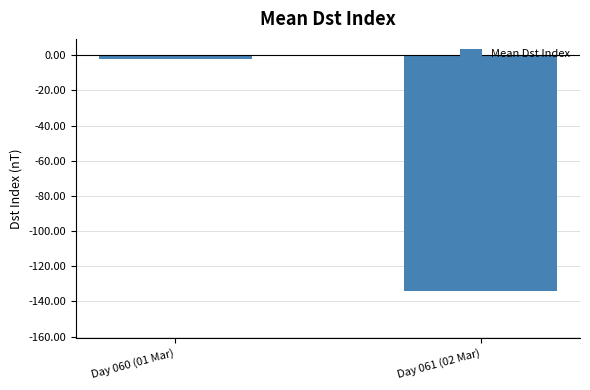

What is the minimum value shown in the chart?

-133.9